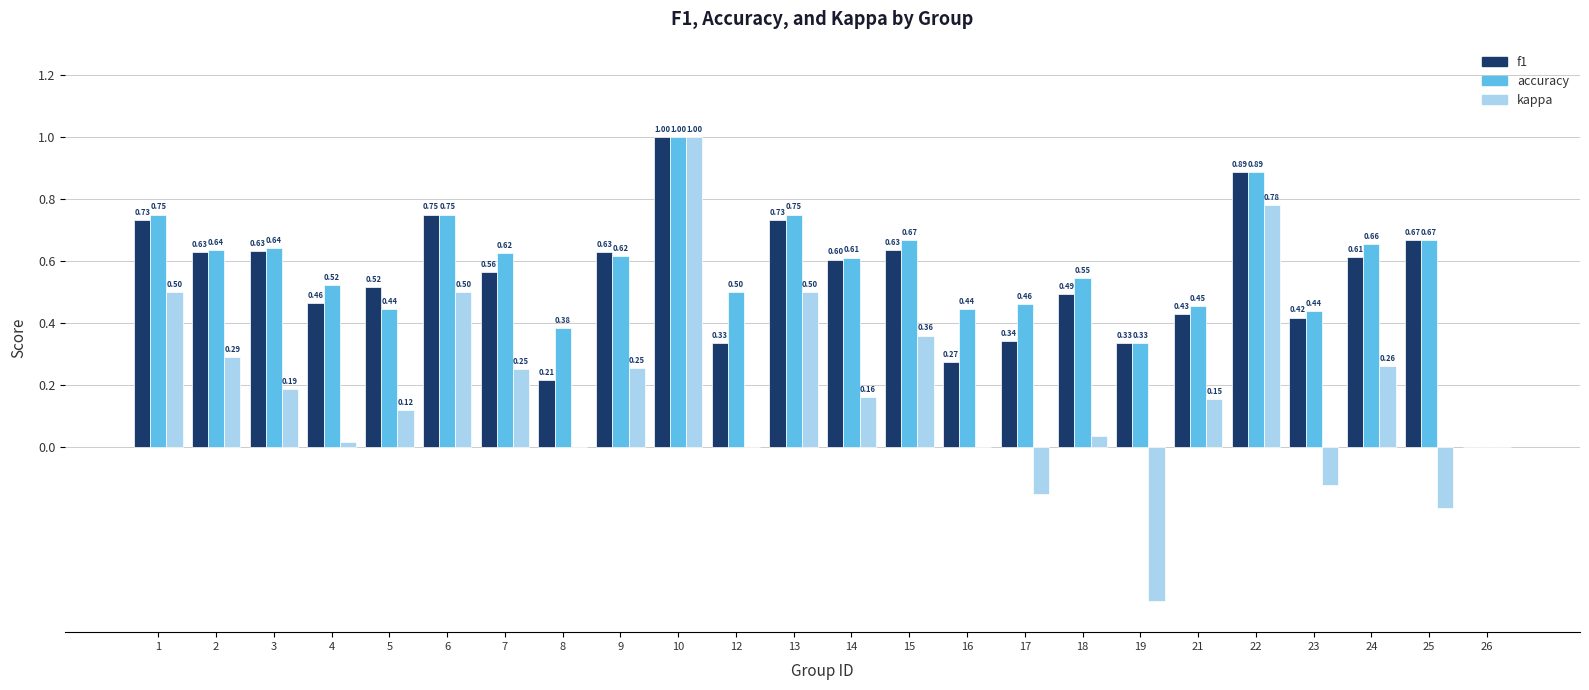

Does the chart contain stacked bars?

No